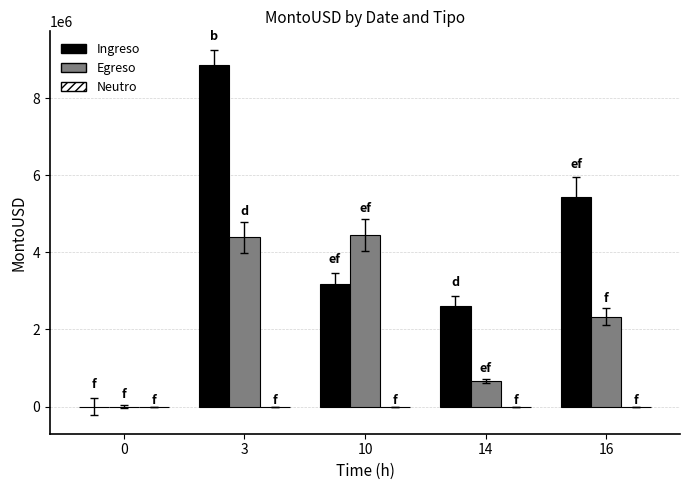

What is the spread (max minus min) of values at 3?

8851306.6